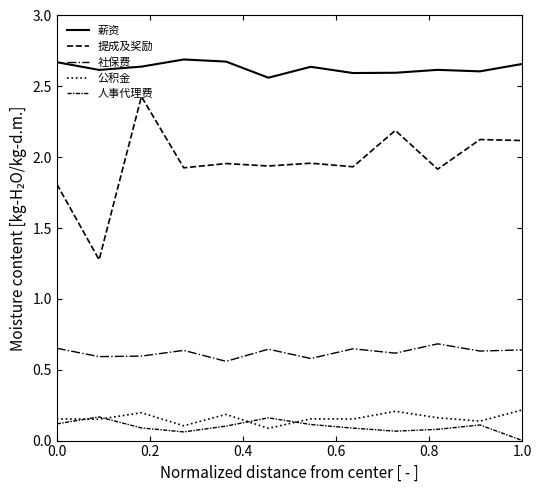

What is the greatest value displayed?

2.7